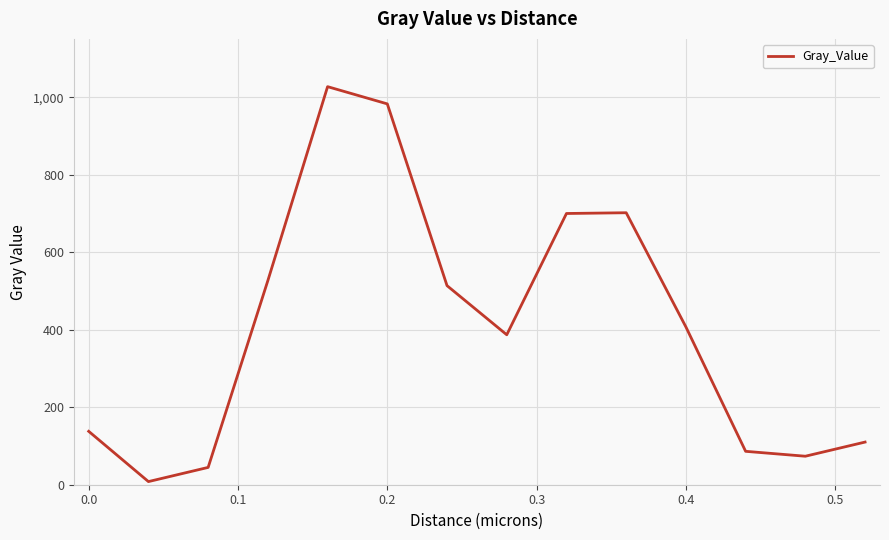

What is the maximum value shown in the chart?

1027.9